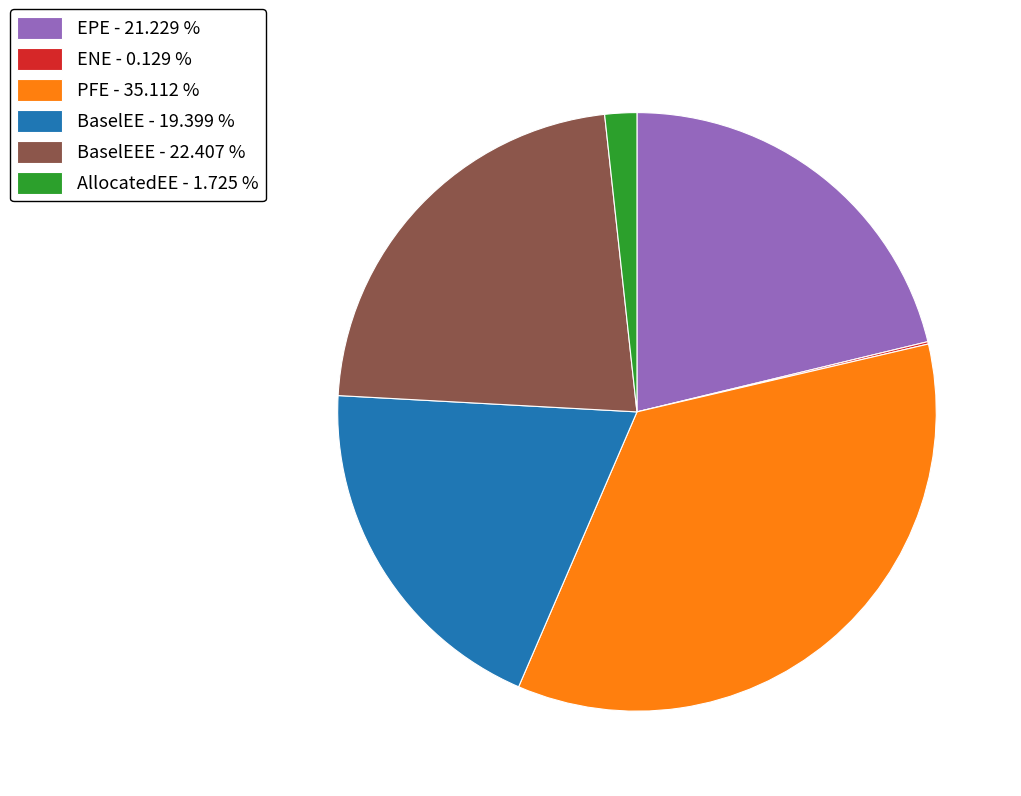

Does PFE - 35.112 % represent more than half of the total?

No